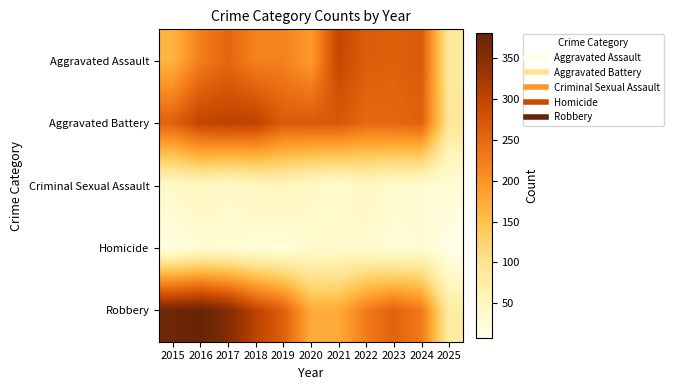

What is the difference between the highest and lowest values at 2018?

279